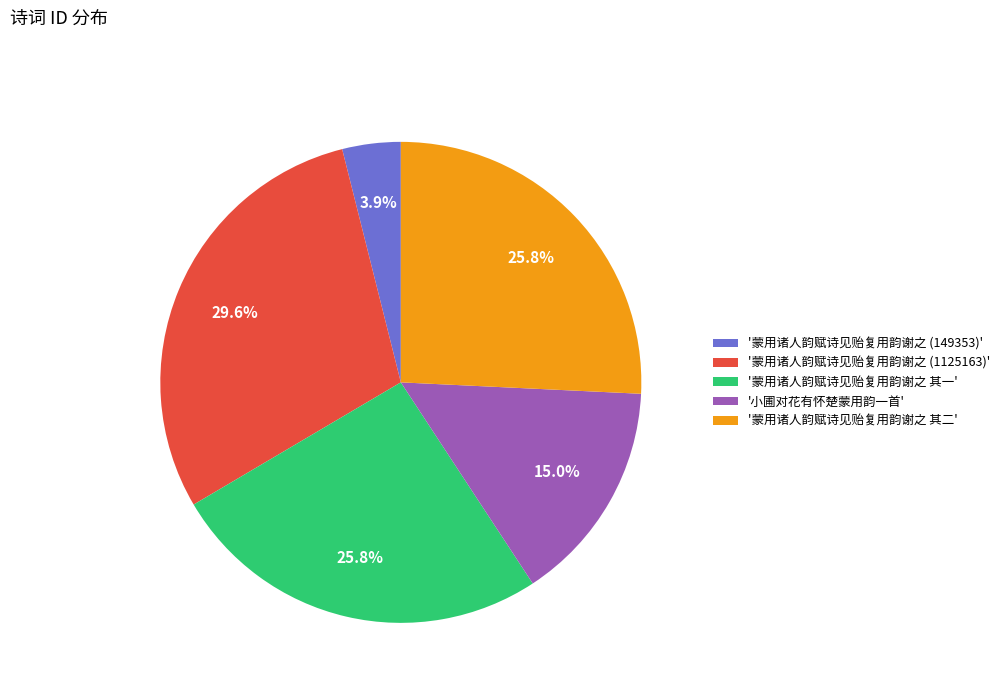

What percentage is NOT represented by '蒙用诸人韵赋诗见贻复用韵谢之 其一'?

74.2%